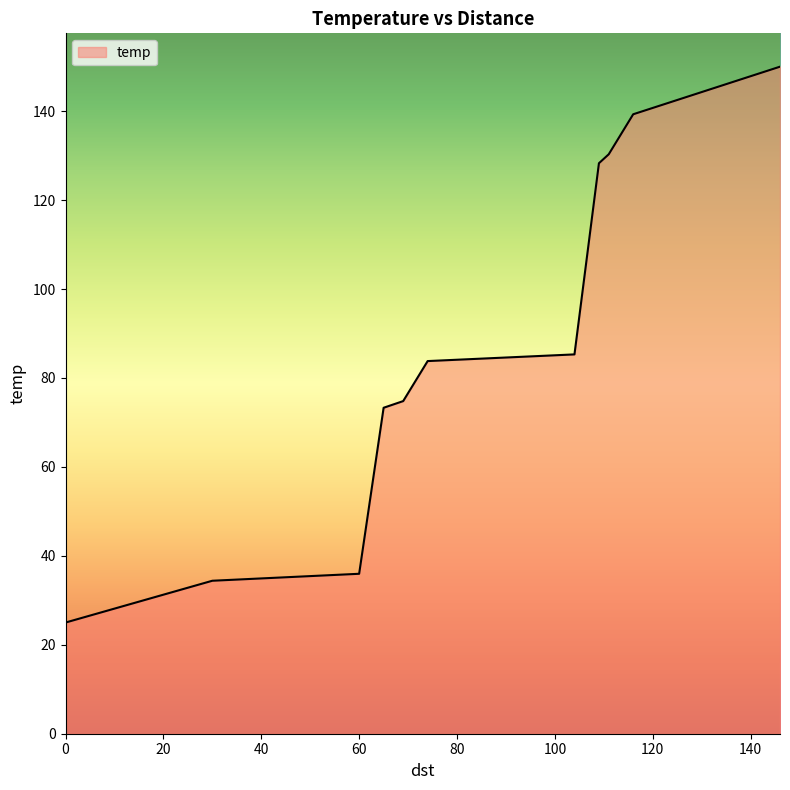

What is the smallest value displayed?

25.0